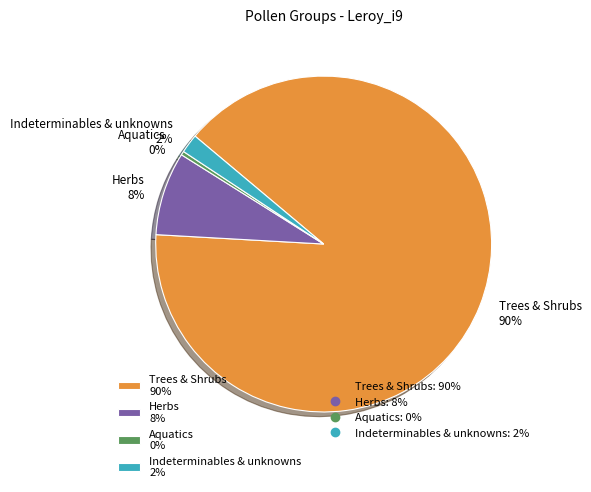

Is it true that Trees & Shrubs 90% is 90% of the pie?

True